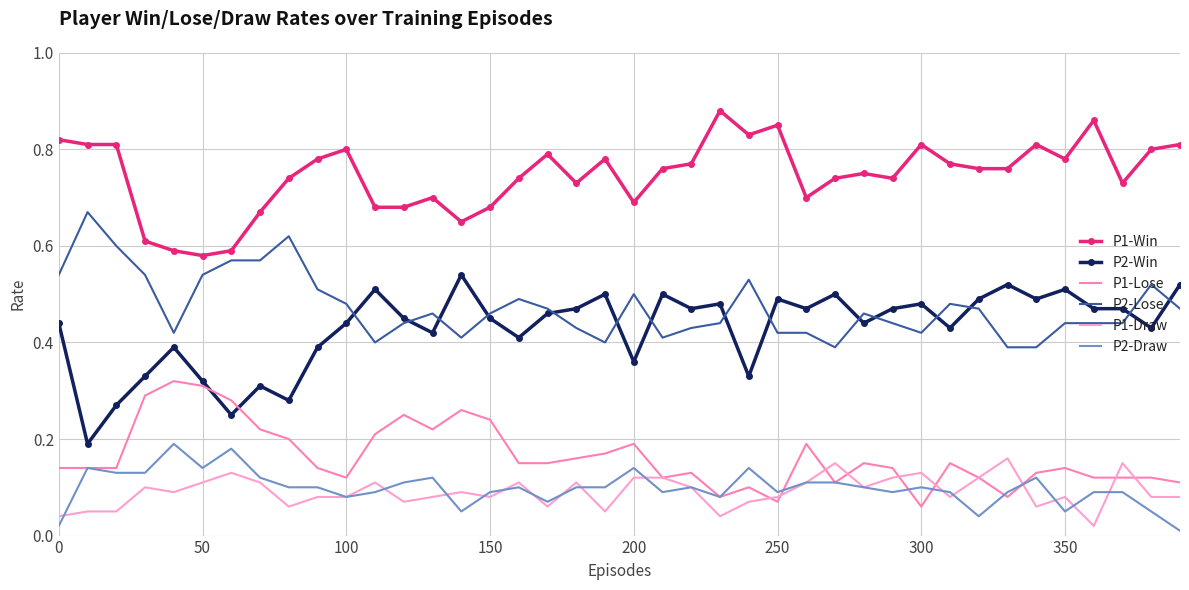

Which series has the largest total across all categories?

P1-Win